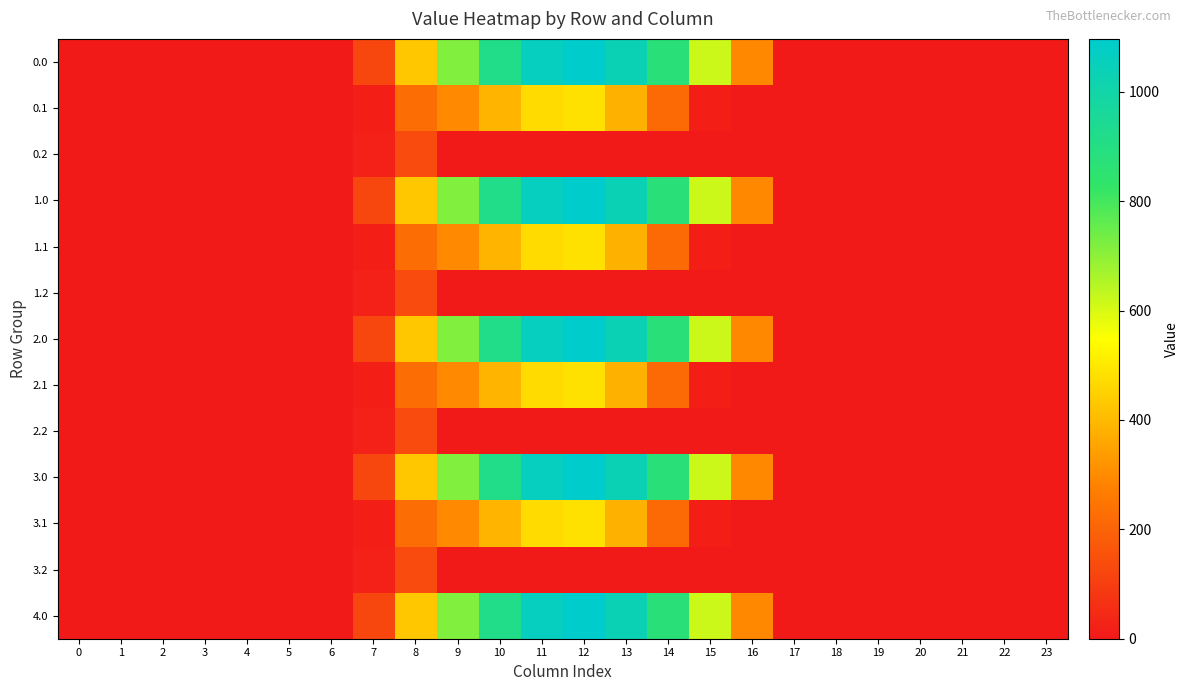

At how many categories does at least one series exceed 476?

7